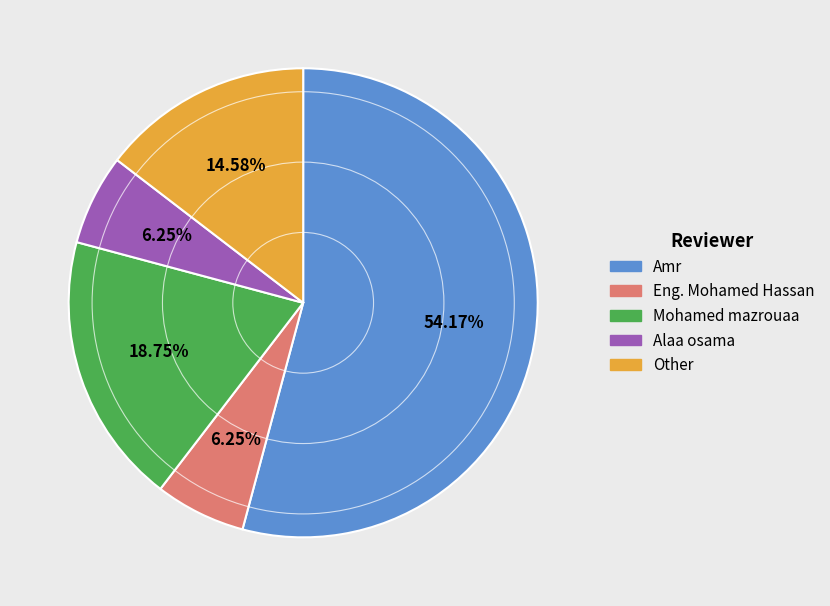

Is the sum of Amr and Mohamed mazrouaa greater than half?

Yes